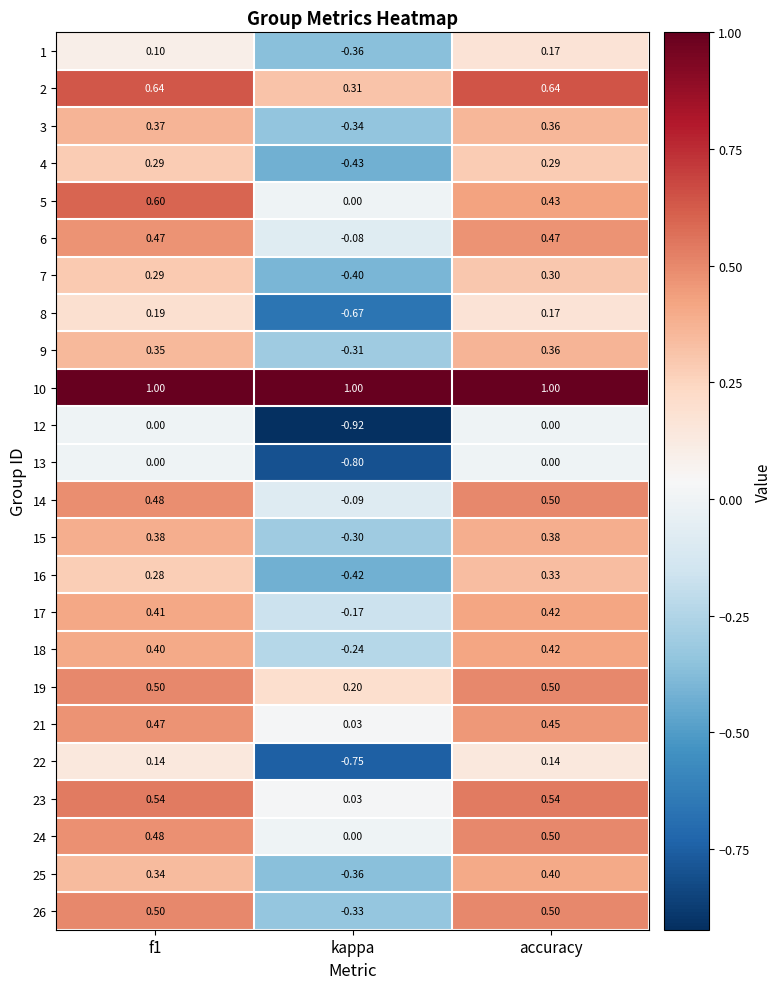

How many categories are shown in the chart?

3